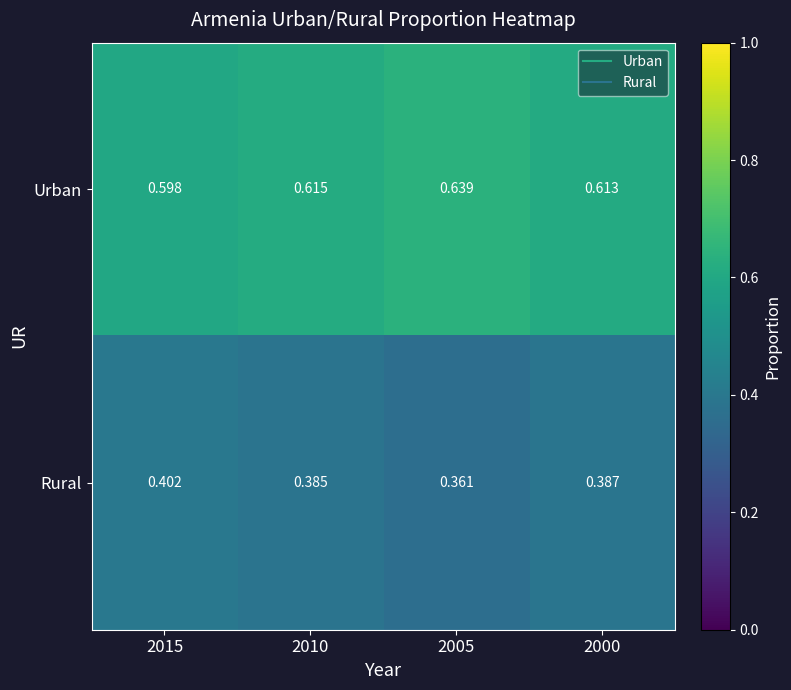

Rank the series by their average value, from lowest to highest.

Rural, Urban